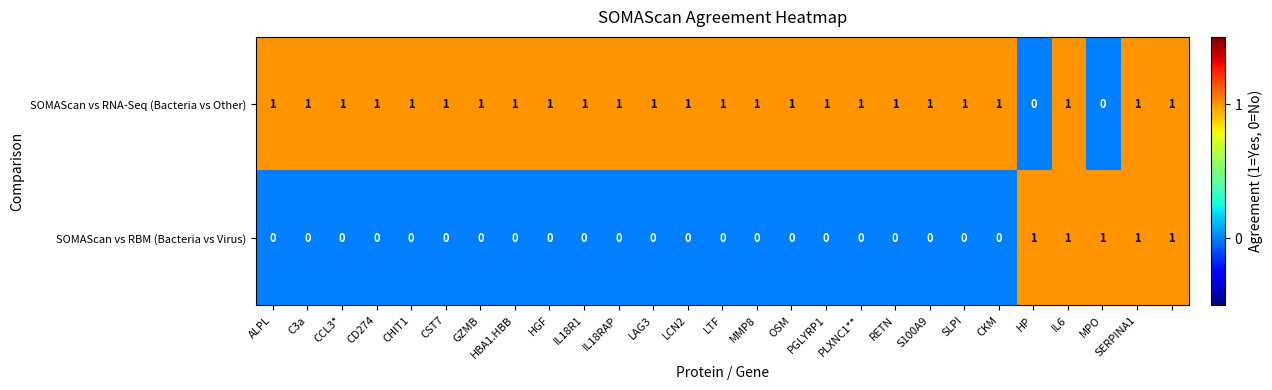

What is the sum of all SOMAScan vs RNA-Seq (Bacteria vs Other) values?

25